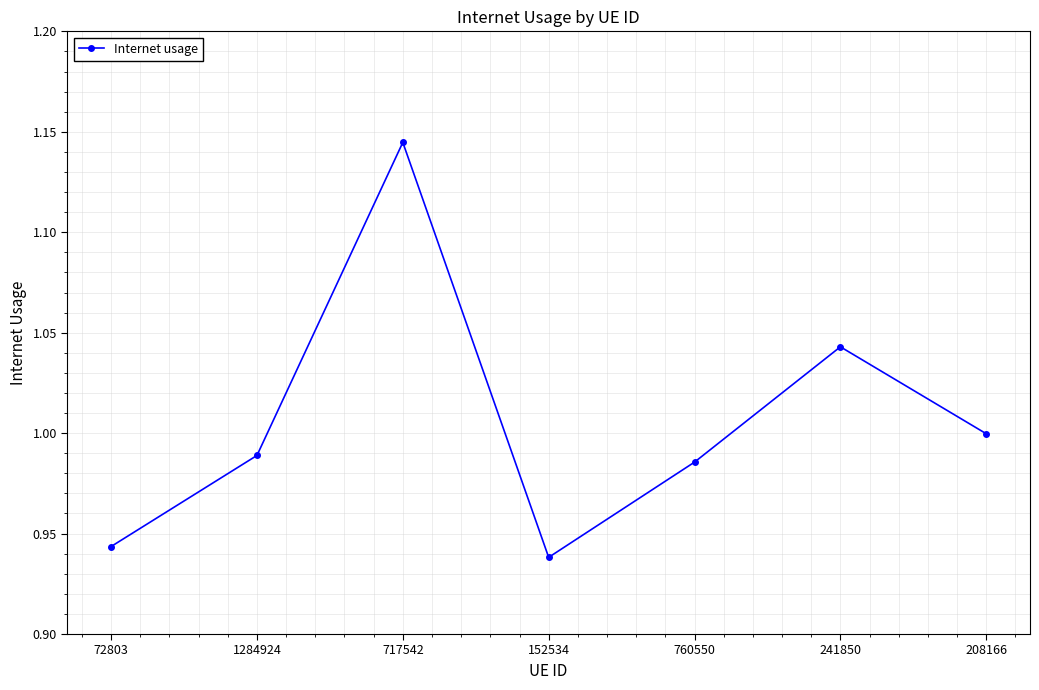

Does the chart display data point markers on the line(s)?

Yes